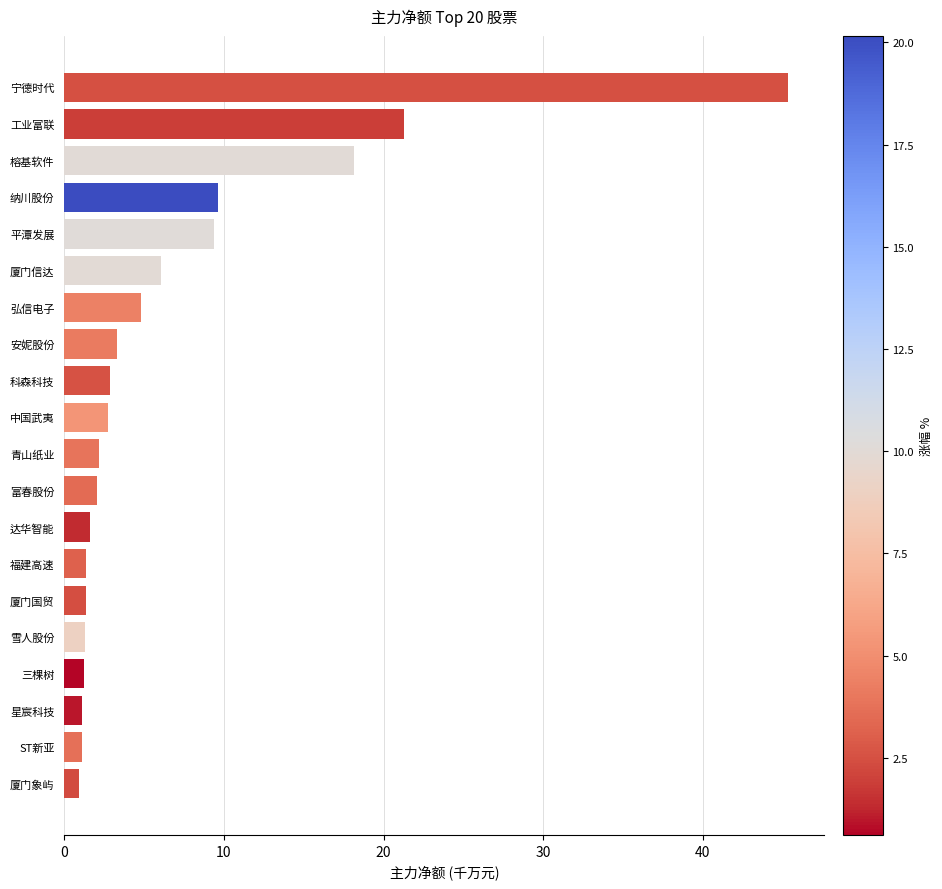

The chart shows a value of 6.1 at 厦门信达. True or false?

True